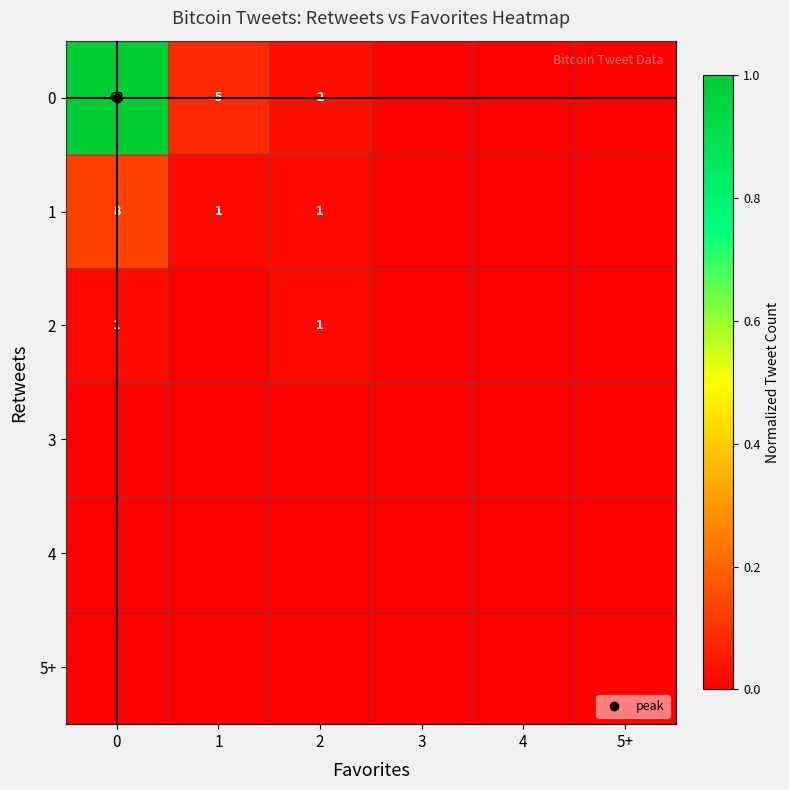

The 5+ series shows 0.0 at 5+. True or false?

True